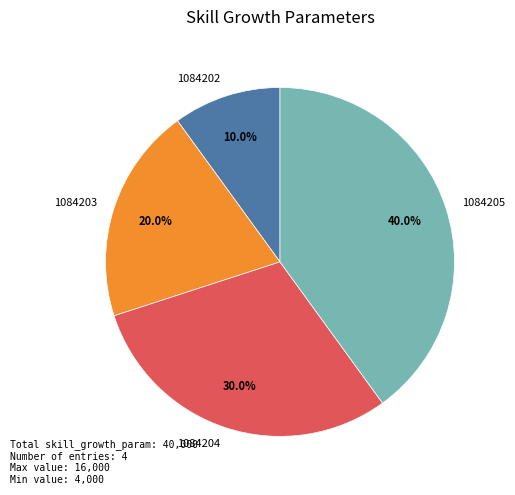

What is the smallest slice in the pie chart?

1084202